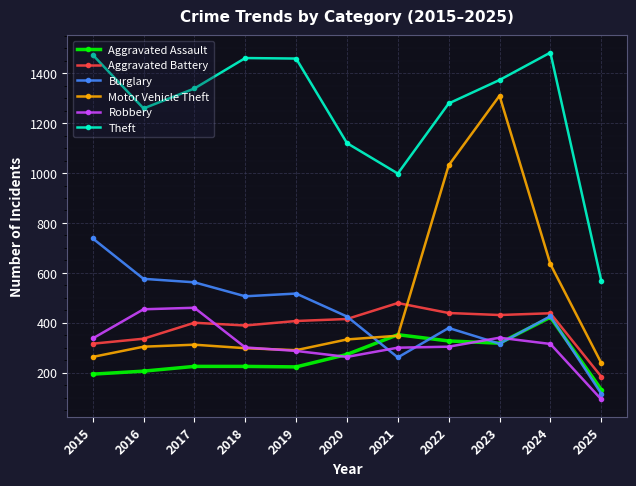

What is the spread (max minus min) of values at 2015?

1280